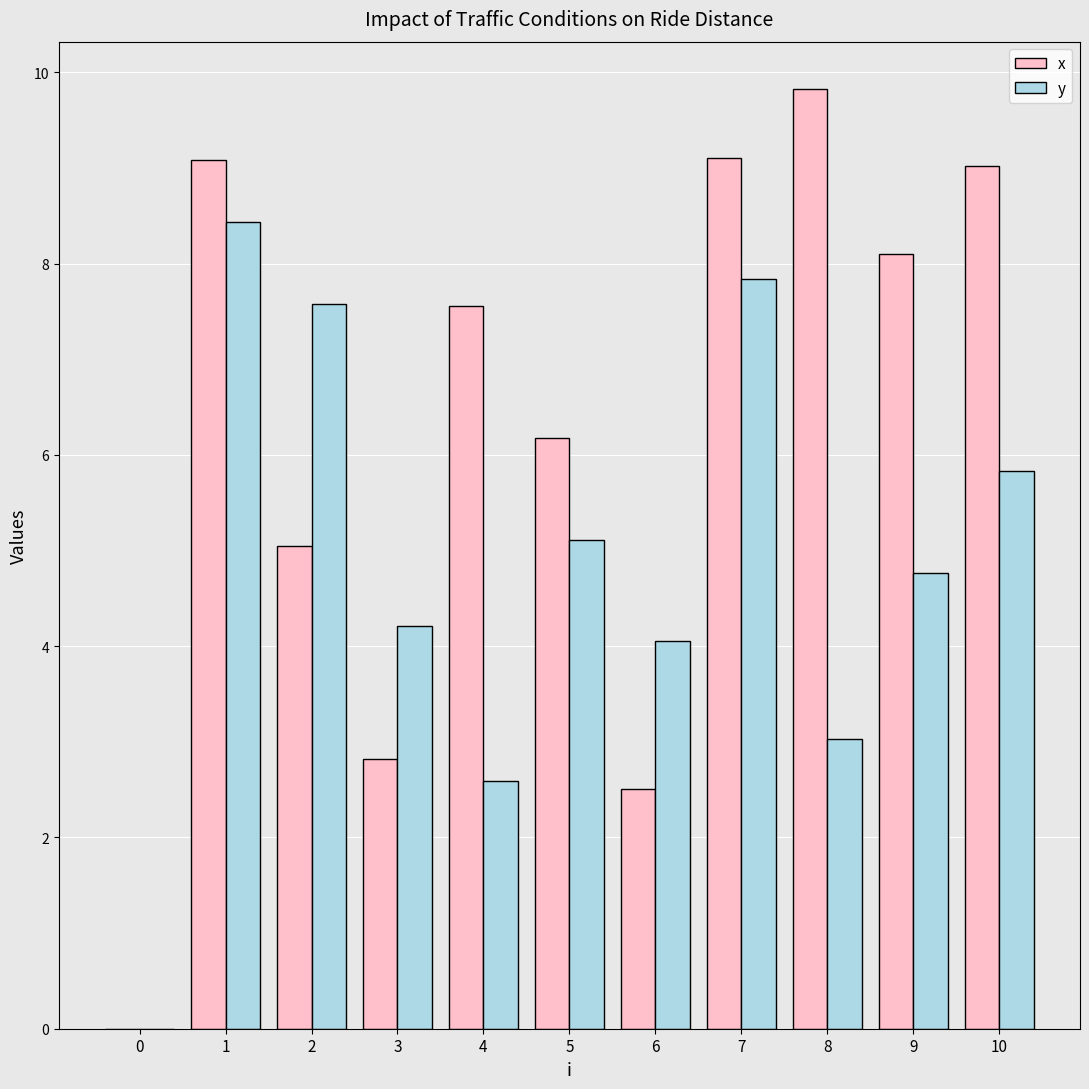

What is the total value across all series at 2?

12.6